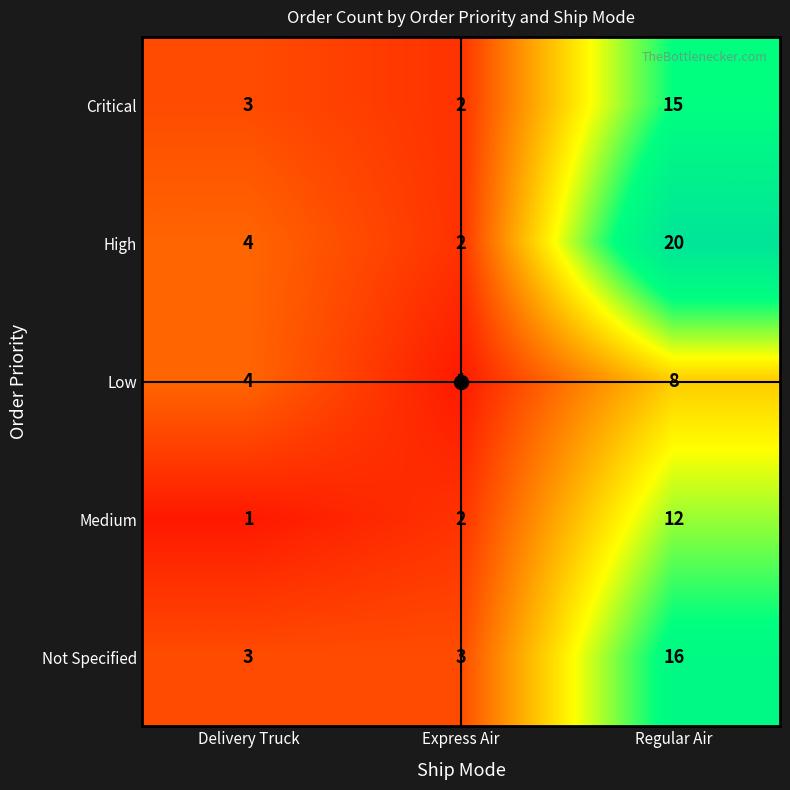

What is the sum of the Low values at Delivery Truck and Regular Air?

12